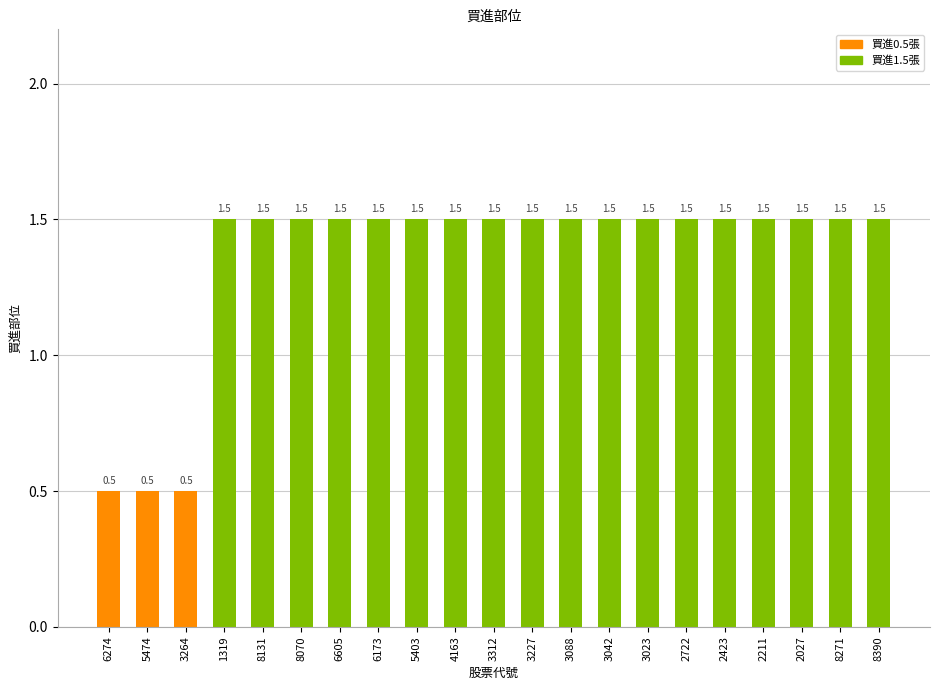

Reading right to left, transcribe all the data shown in this chart.

8390=1.5	8271=1.5	2027=1.5	2211=1.5	2423=1.5	2722=1.5	3023=1.5	3042=1.5	3088=1.5	3227=1.5	3312=1.5	4163=1.5	5403=1.5	6173=1.5	6605=1.5	8070=1.5	8131=1.5	1319=1.5	3264=0.5	5474=0.5	6274=0.5